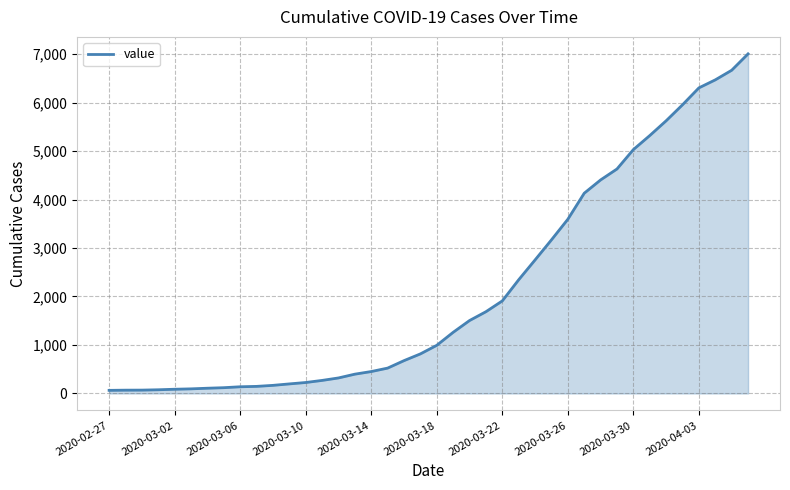

What is the difference between the maximum and minimum values?

6940